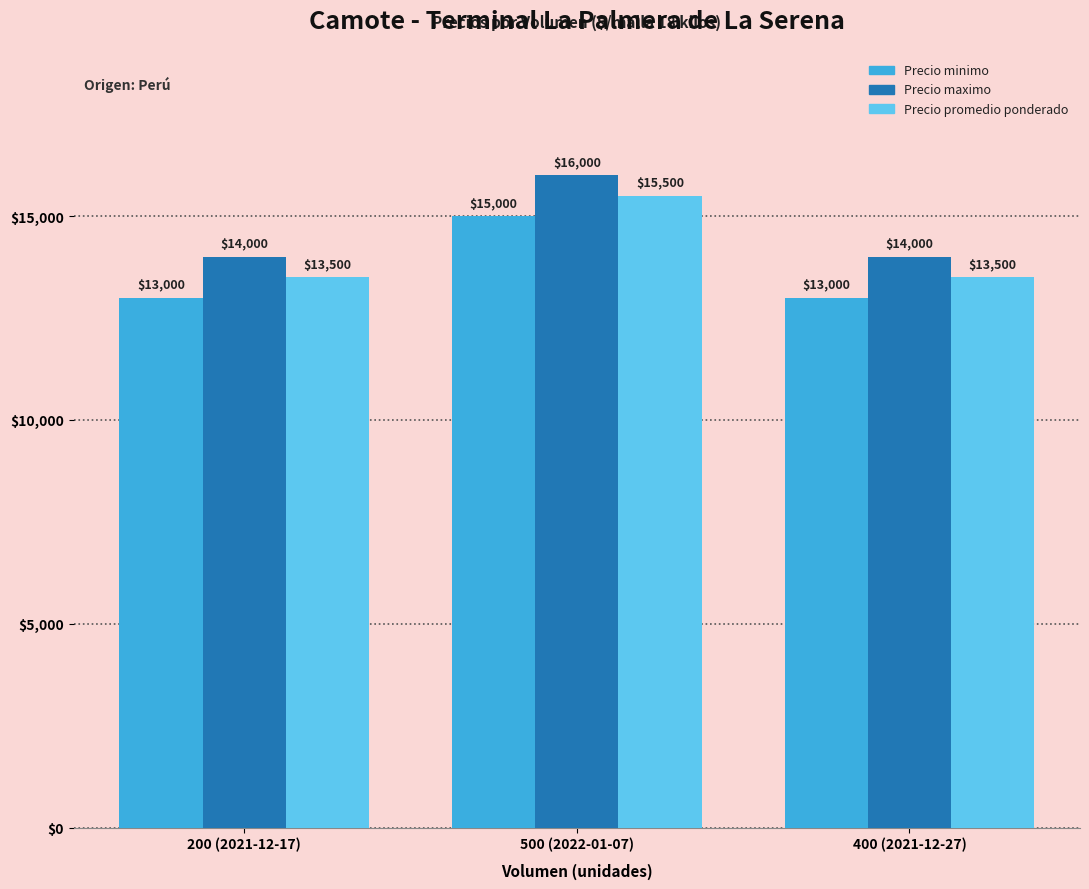

Which label corresponds to the largest value in the chart?

500 (2022-01-07)